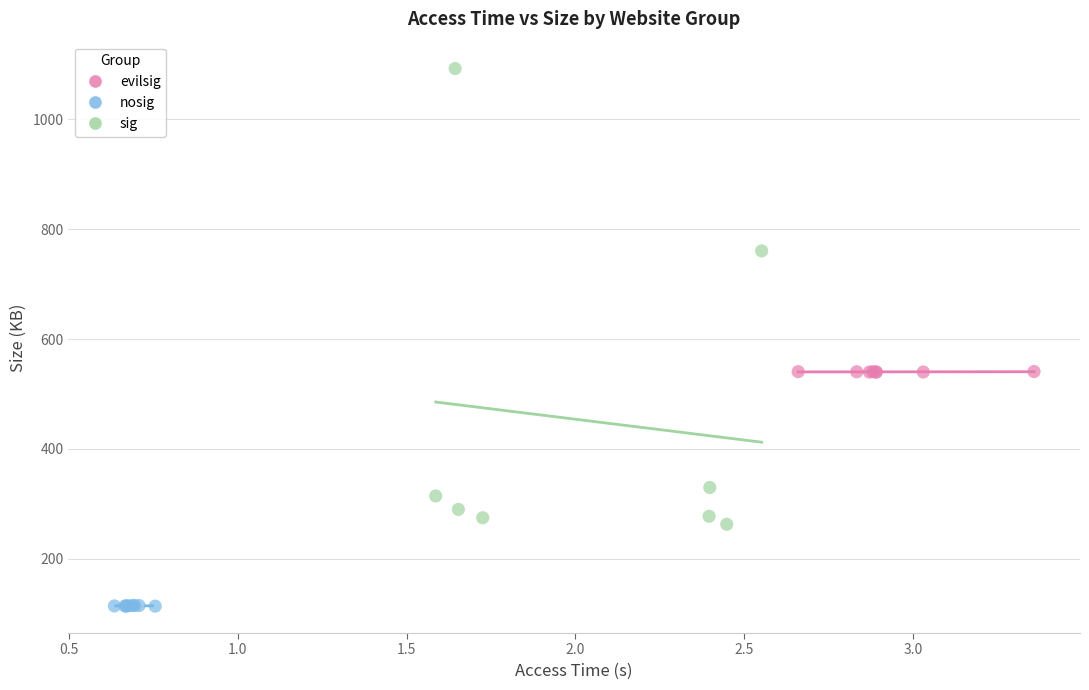

Which series reaches the minimum Y coordinate?

nosig